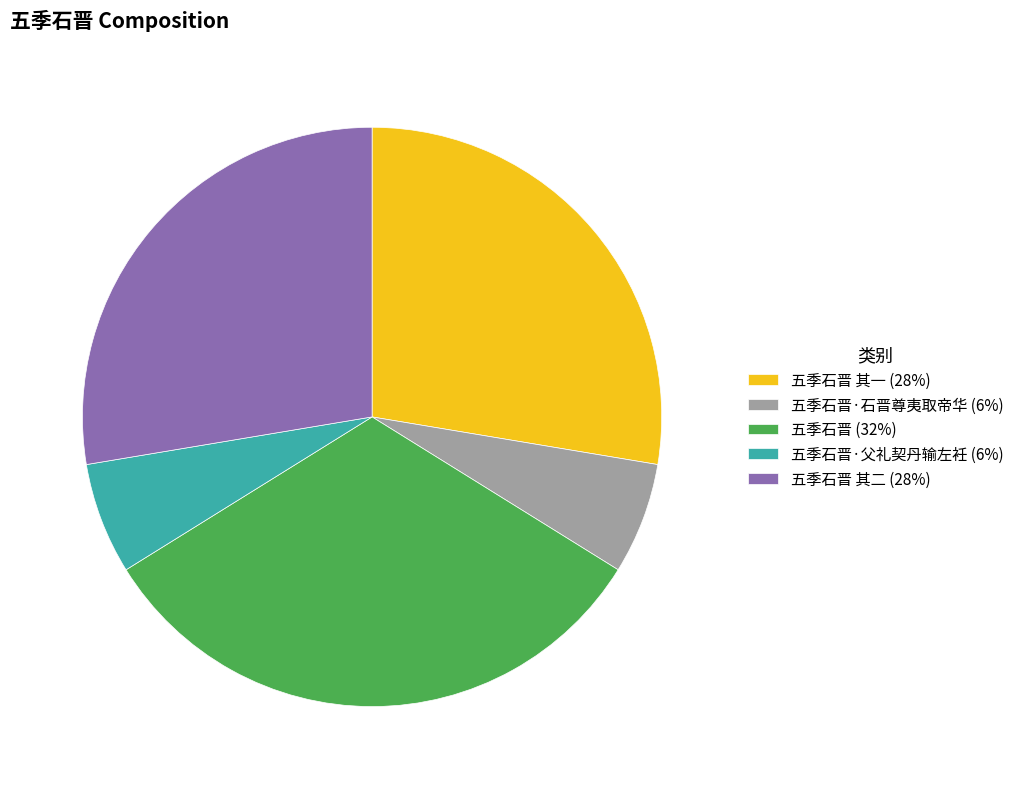

Is the sum of 五季石晋 其二 (28%) and 五季石晋·父礼契丹输左衽 (6%) greater than half?

No